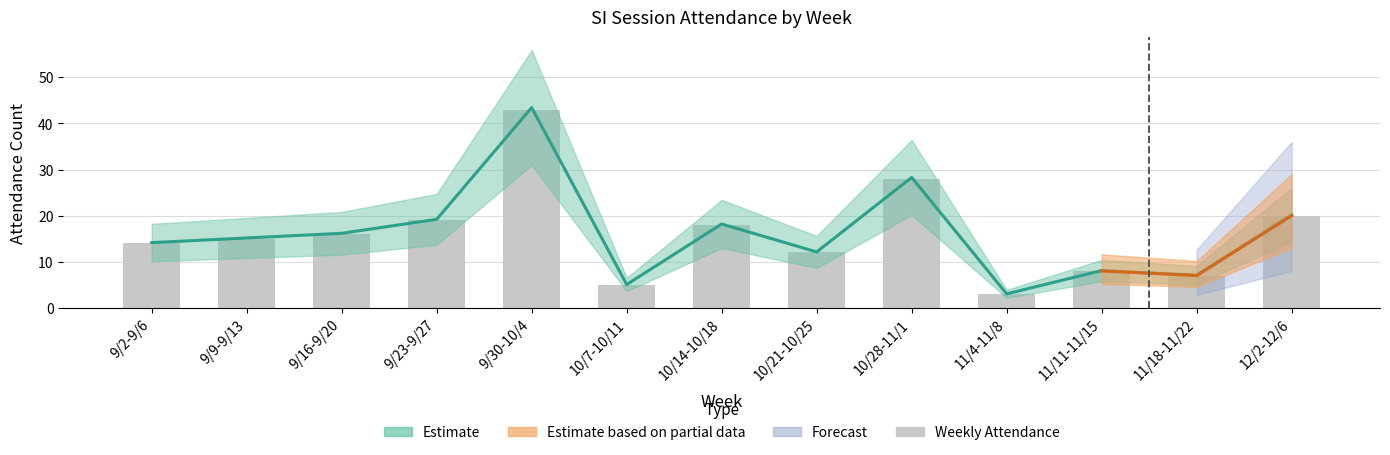

What is the minimum value shown in the chart?

3